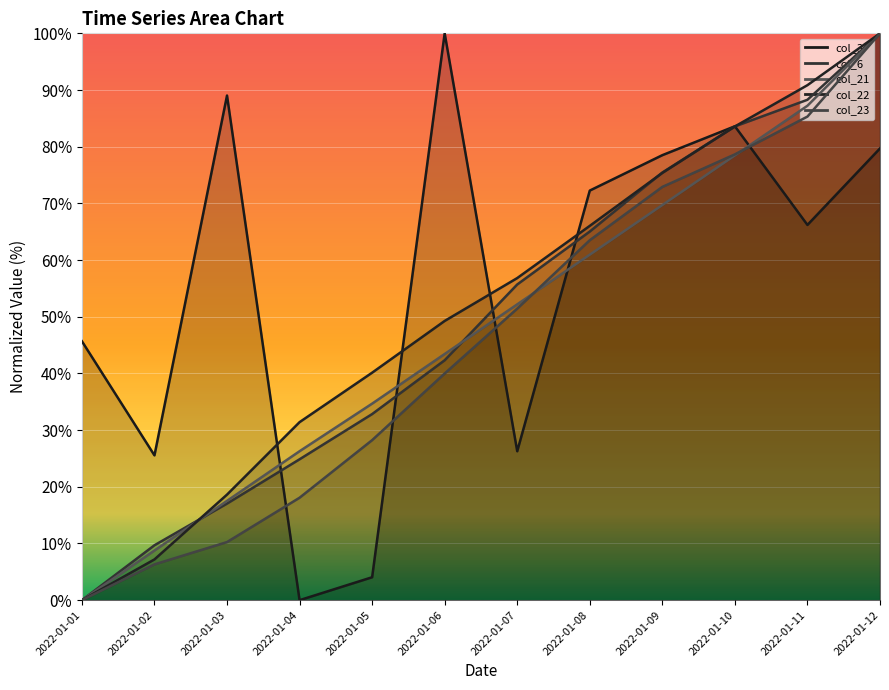

The col_22 series shows 100.0 at 2022-01-12. True or false?

True